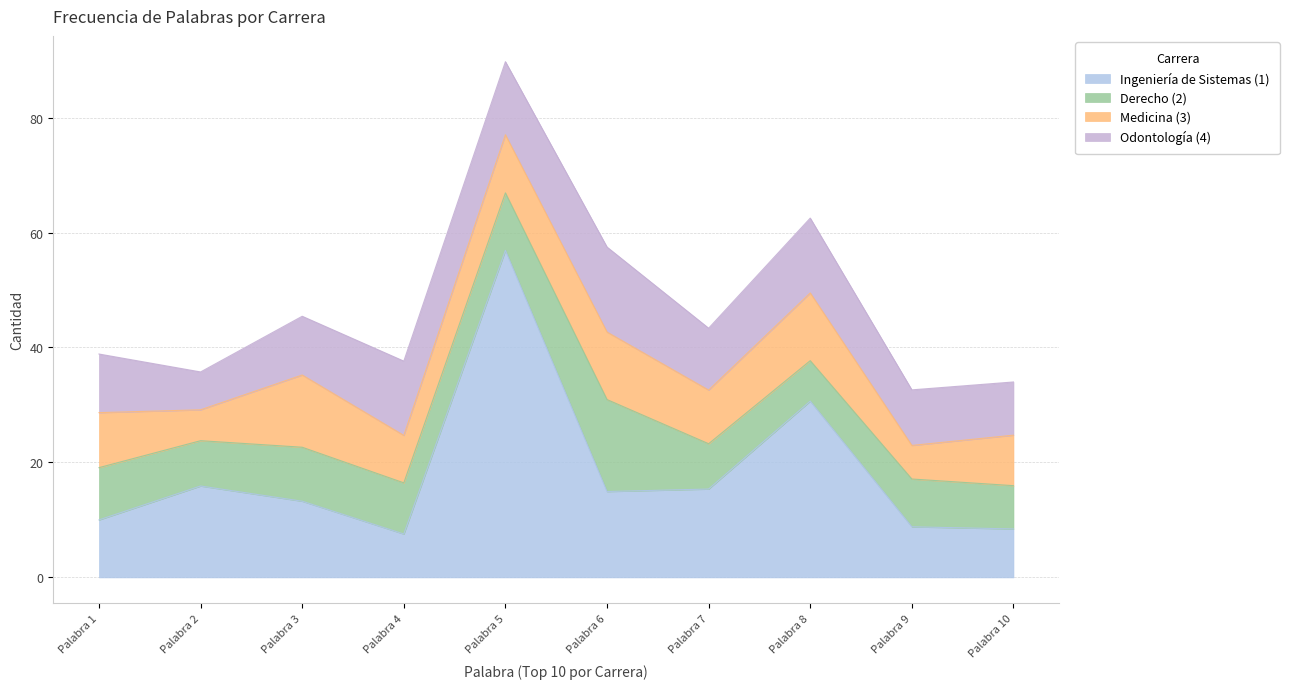

Does the chart display data point markers on the line(s)?

No